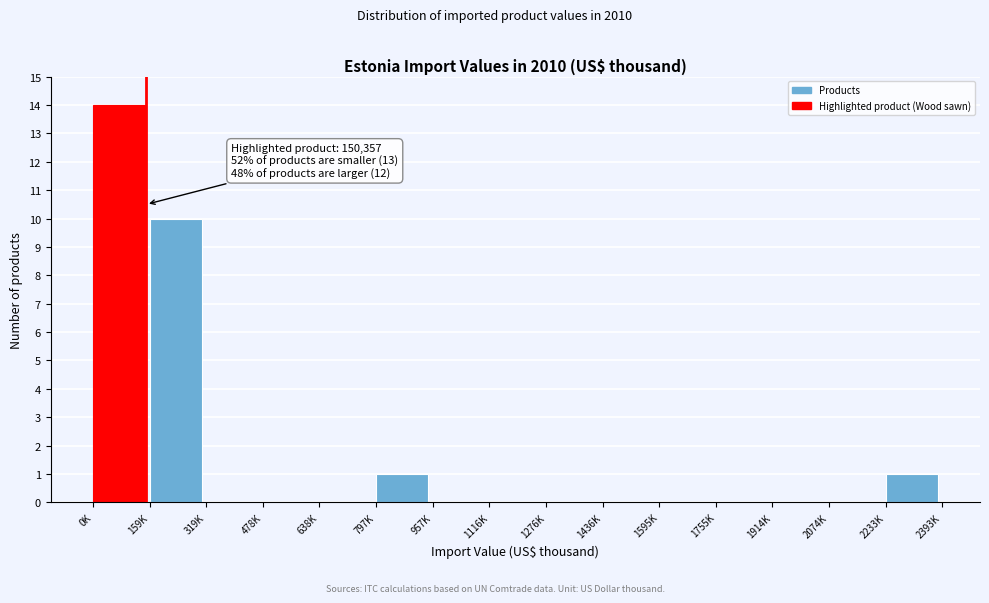

Reading left to right, transcribe all the data shown in this chart.

0K=14	159K=10	319K=0	478K=0	638K=0	797K=1	957K=0	1116K=0	1276K=0	1436K=0	1595K=0	1755K=0	1914K=0	2074K=0	2233K=1